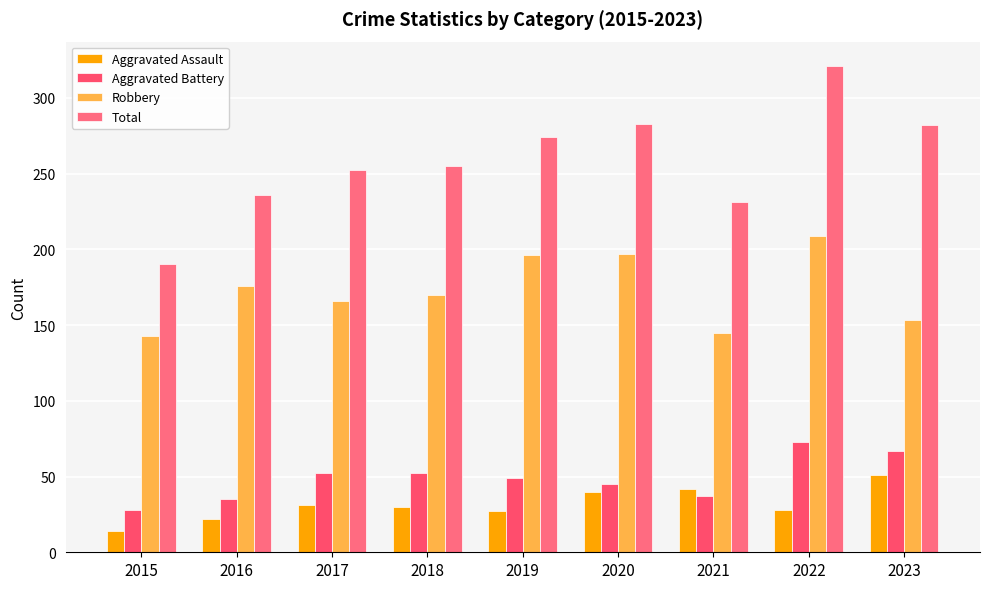

Count the number of data series in this chart.

4